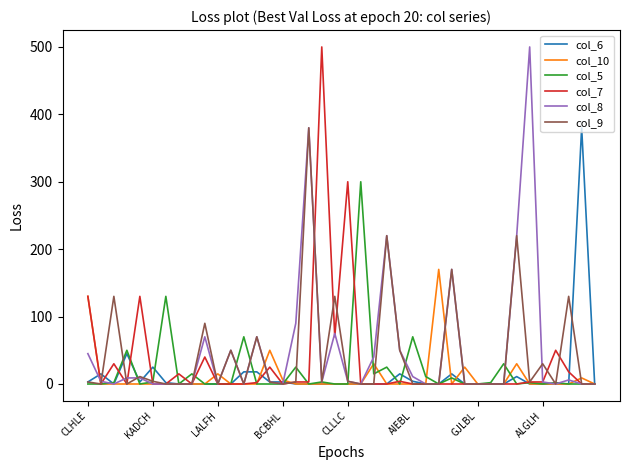

Does the chart display data point markers on the line(s)?

No